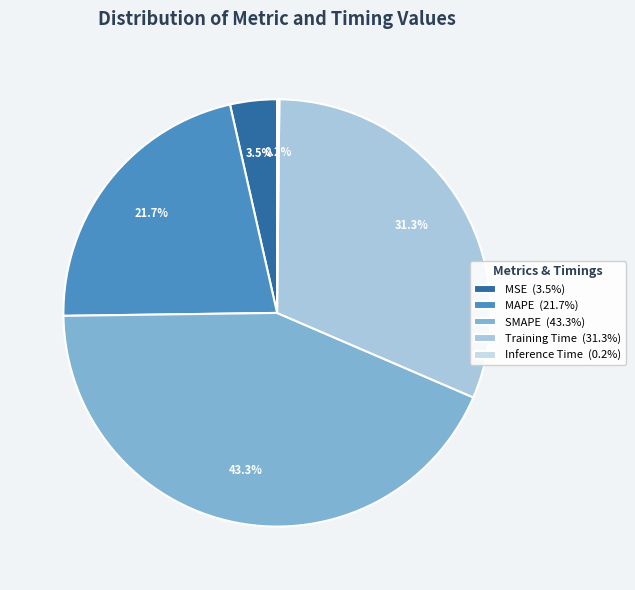

Rank the categories by value from lowest to highest.

Inference Time, MSE, MAPE, Training Time, SMAPE